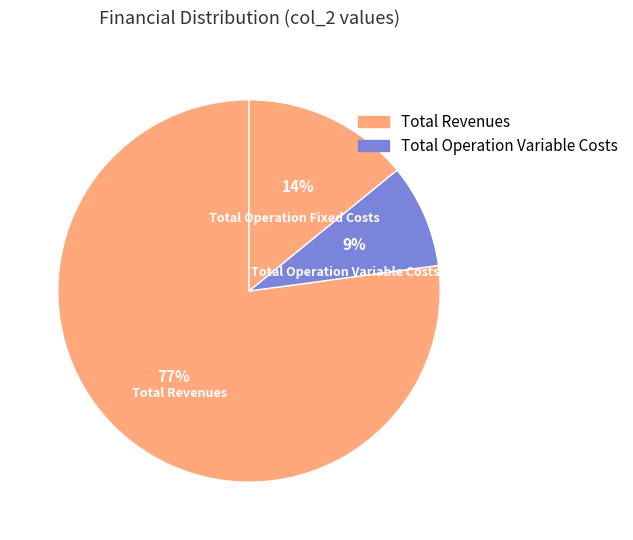

How many segments does this pie chart have?

3